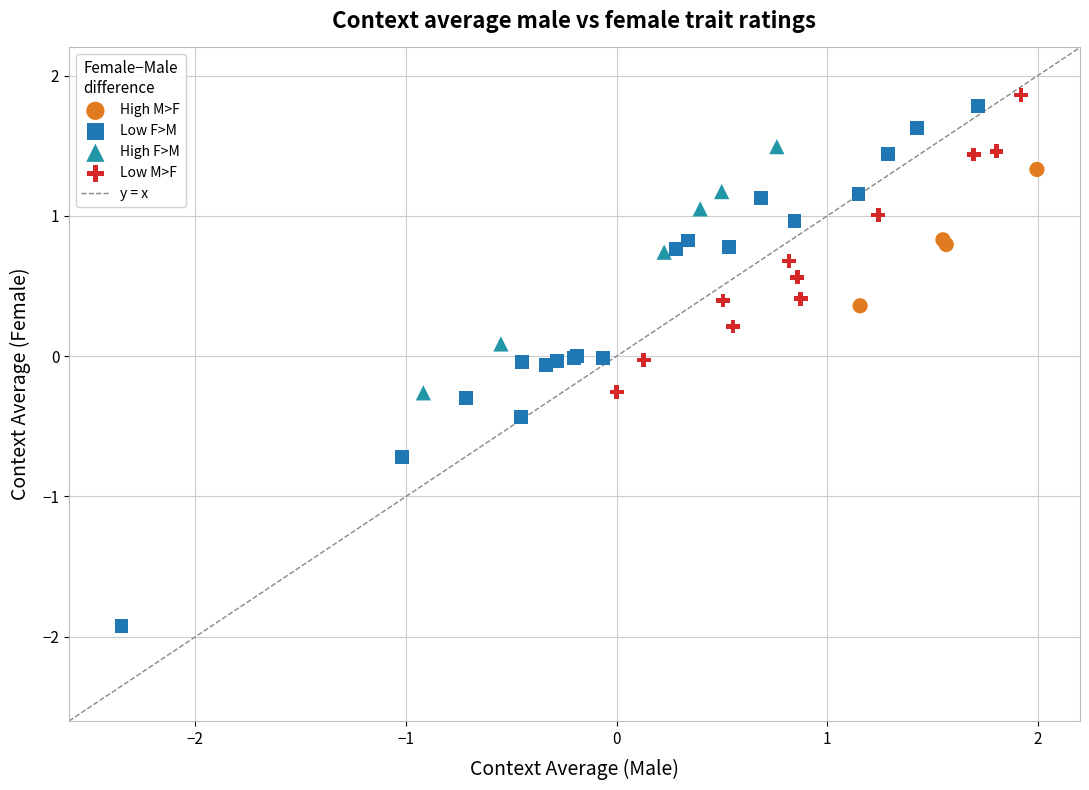

Which series contains the lowest Y value?

Low F>M